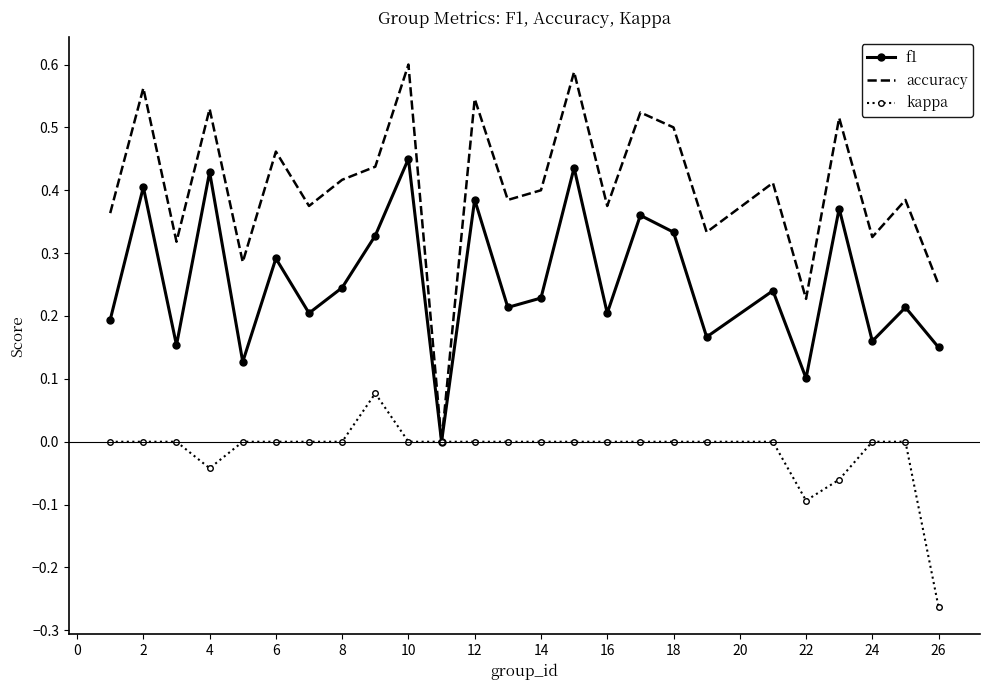

Which series has the largest range (max minus min)?

accuracy